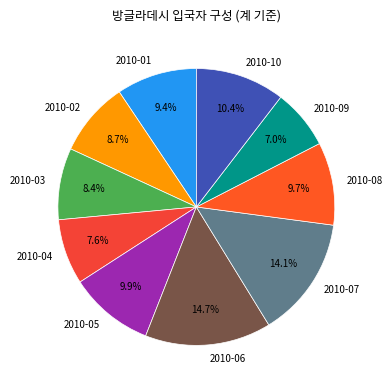

The 2010-02 slice represents 9% of the pie. True or false?

True